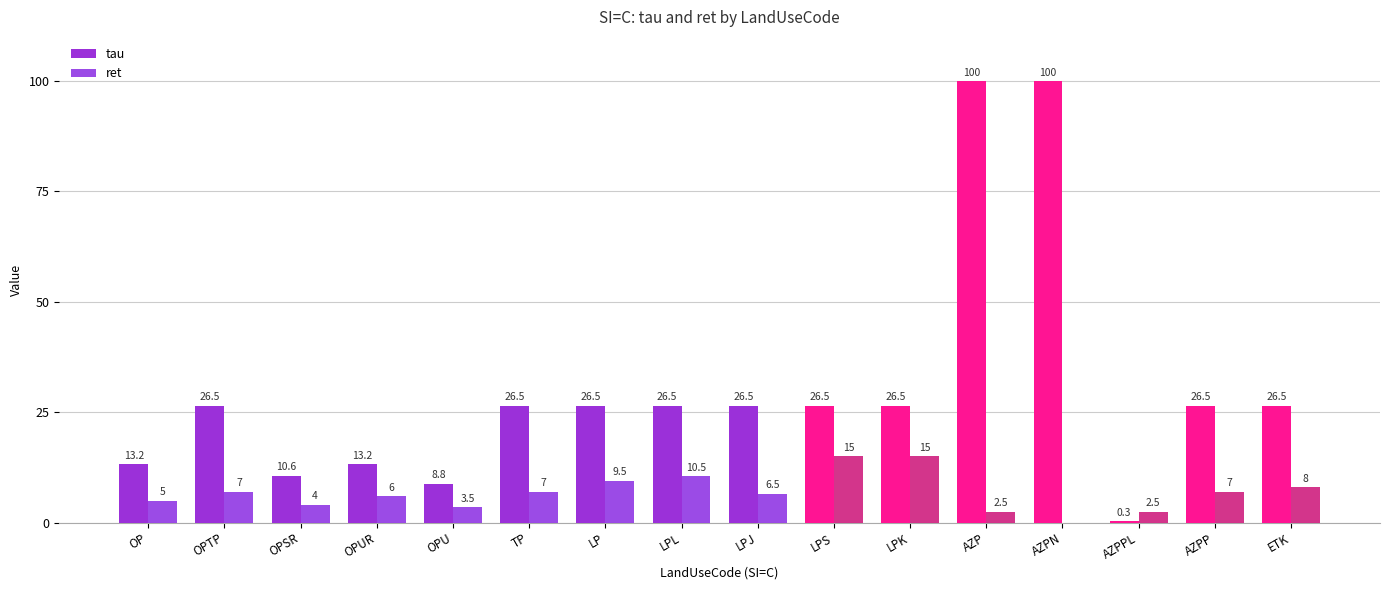

Reading left to right, transcribe all the data shown in this chart.

tau: 13.2	26.5	10.6	13.2	8.8	26.5	26.5	26.5	26.5	26.5	26.5	100.0	100.0	0.3	26.5	26.5
ret: 5.0	7.0	4.0	6.0	3.5	7.0	9.5	10.5	6.5	15.0	15.0	2.5	0.0	2.5	7.0	8.0